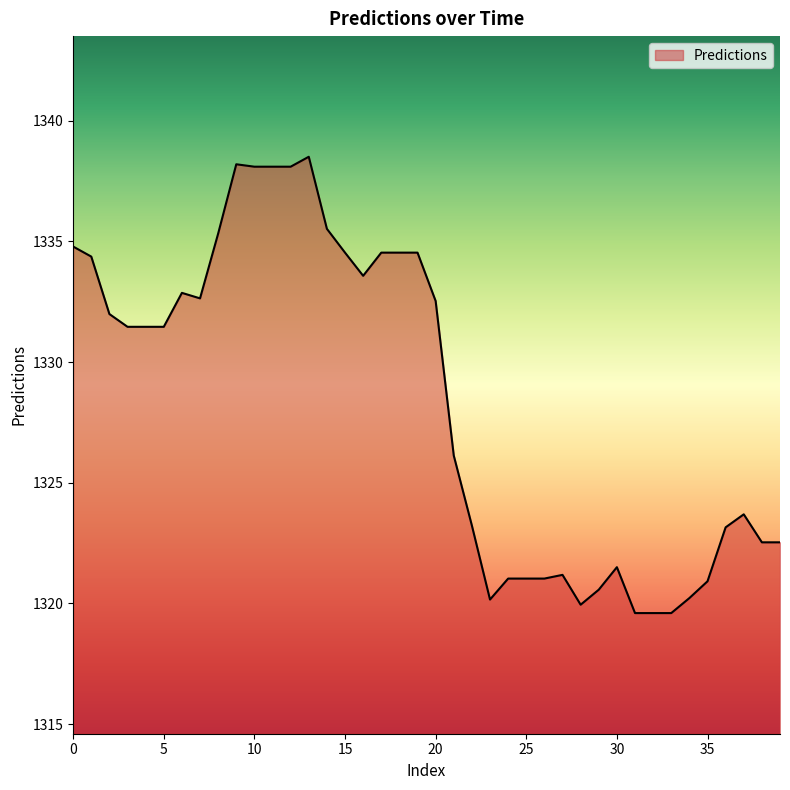

What is the minimum value shown in the chart?

1319.6